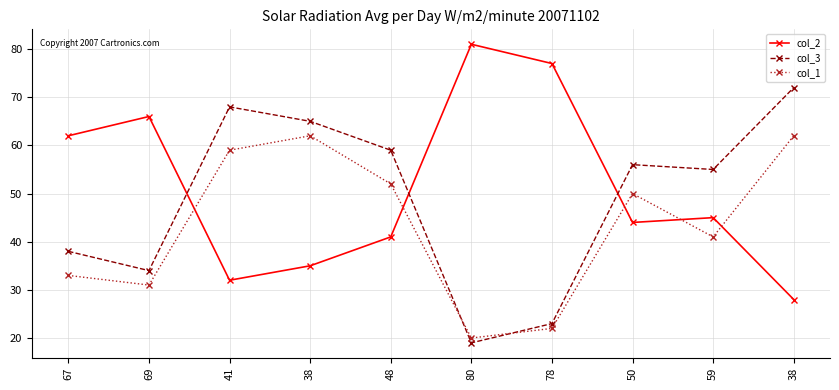

What are all the series names shown in the legend?

col_2, col_3, col_1